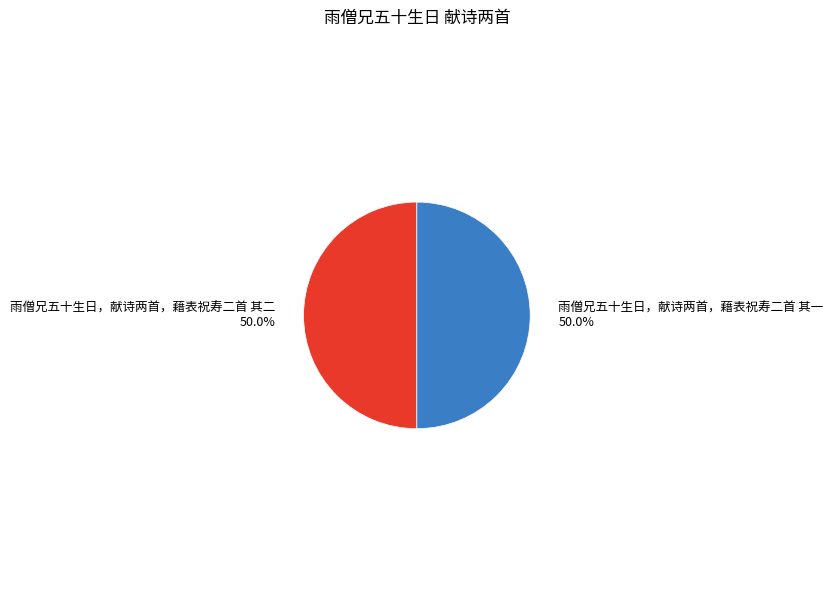

How much of the chart is everything except 雨僧兄五十生日，献诗两首，藉表祝寿二首 其一?

50.0%